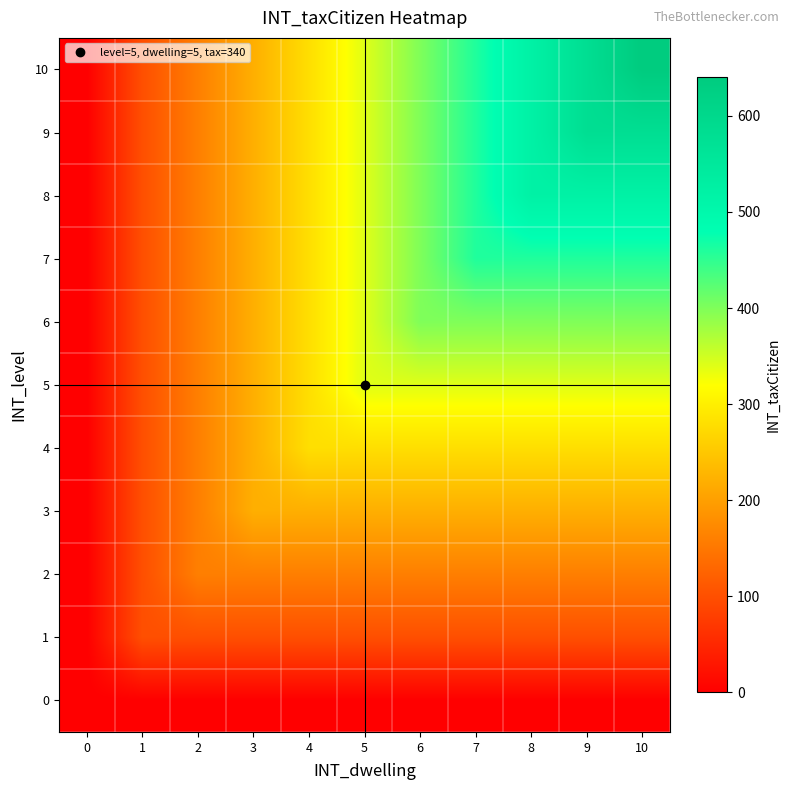

How many distinct data groups are displayed?

11